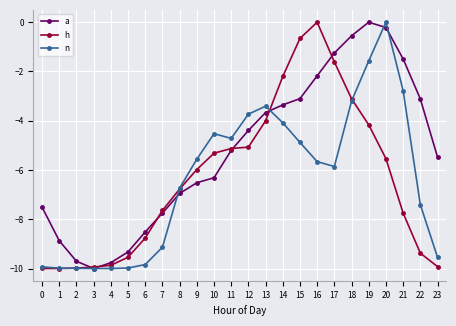

At which category does a reach its first local peak?

19